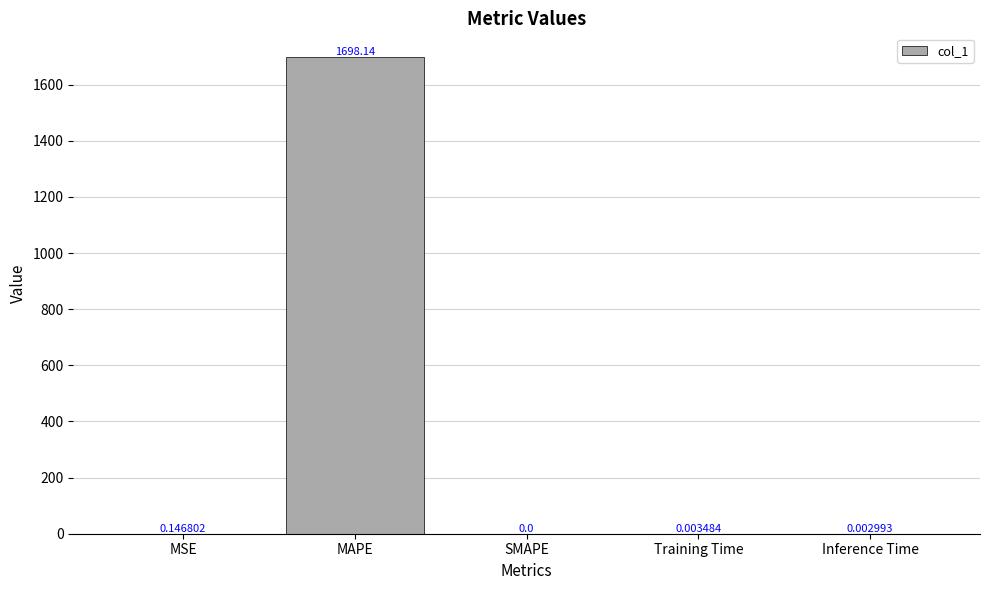

At which label is the value closest to 849?

MSE